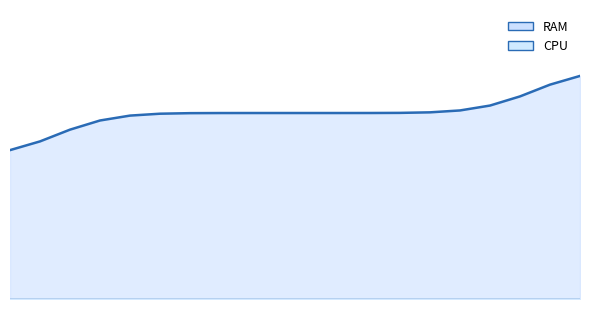

How many series are shown in this chart?

2